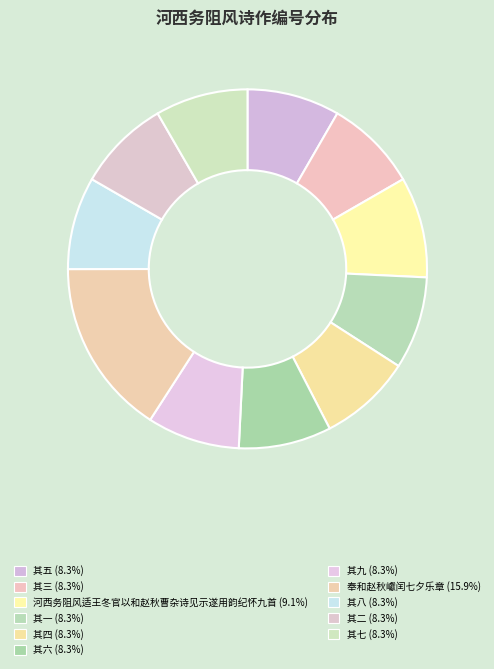

How many slices are in this pie chart?

11